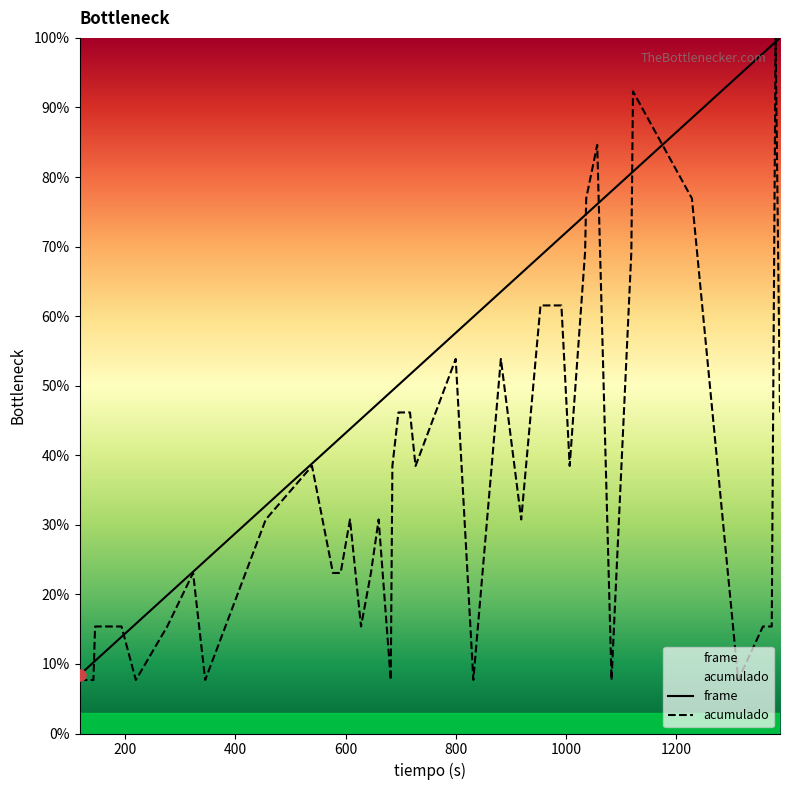

True or false: acumulado and frame cross at least once.

True